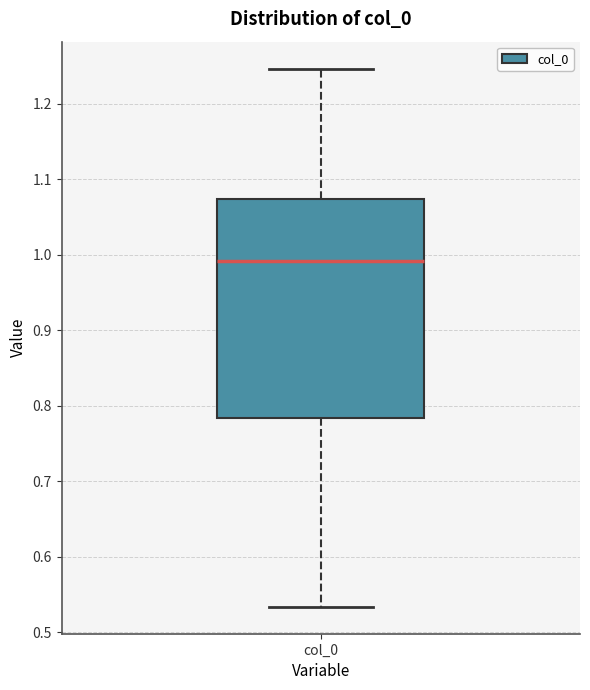

Read this box plot against the y-axis: the position of the median line, the range covered by the box, and the ends of both whiskers. The values are not printed on the chart, so give them approximately, as read against the axis.

median 0.99, box 0.78 to 1.07, whiskers 0.53 to 1.25